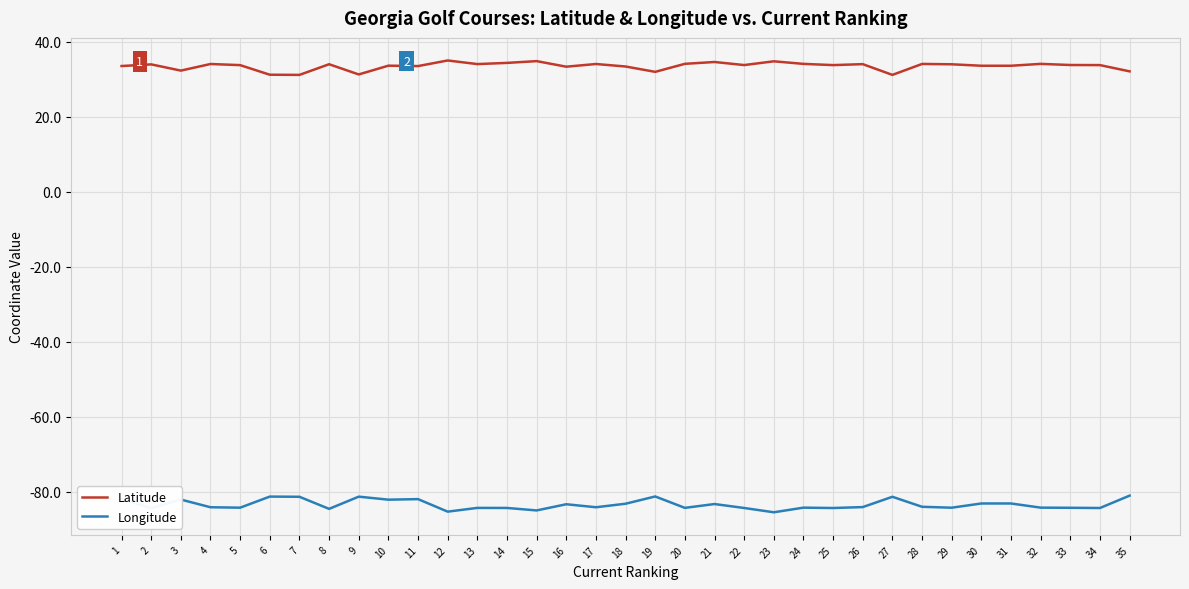

True or false: Latitude has a value of 45.7 at 10.

False